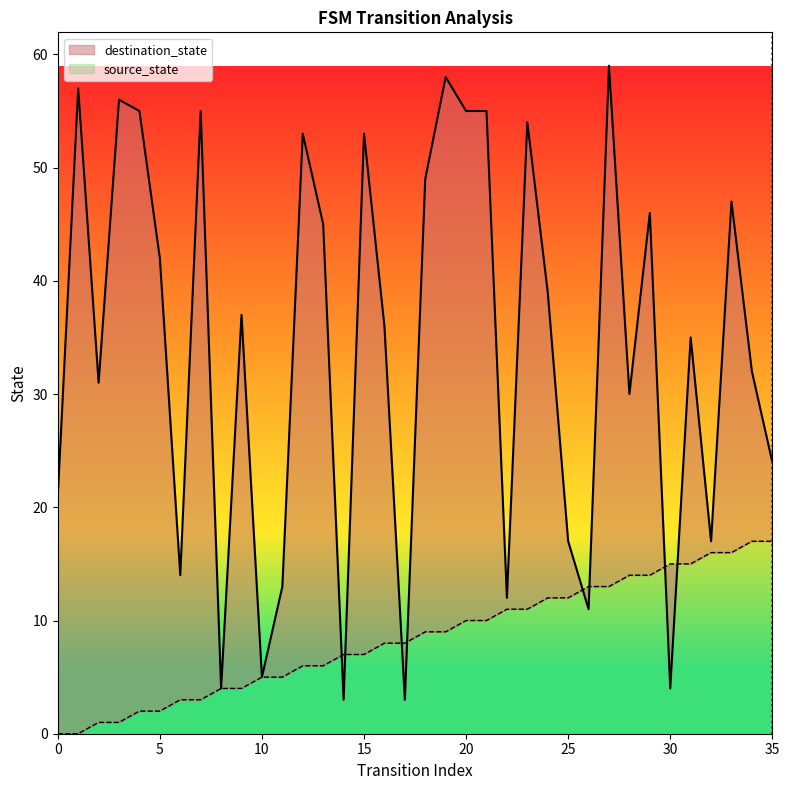

Reading right to left, list all the values displayed in this chart.

source_state: 35=17	34=17	33=16	32=16	31=15	30=15	29=14	28=14	27=13	26=13	25=12	24=12	23=11	22=11	21=10	20=10	19=9	18=9	17=8	16=8	15=7	14=7	13=6	12=6	11=5	10=5	9=4	8=4	7=3	6=3	5=2	4=2	3=1	2=1	1=0	0=0
destination_state: 35=24	34=32	33=47	32=17	31=35	30=4	29=46	28=30	27=59	26=11	25=17	24=39	23=54	22=12	21=55	20=55	19=58	18=49	17=3	16=36	15=53	14=3	13=45	12=53	11=13	10=5	9=37	8=4	7=55	6=14	5=42	4=55	3=56	2=31	1=57	0=21